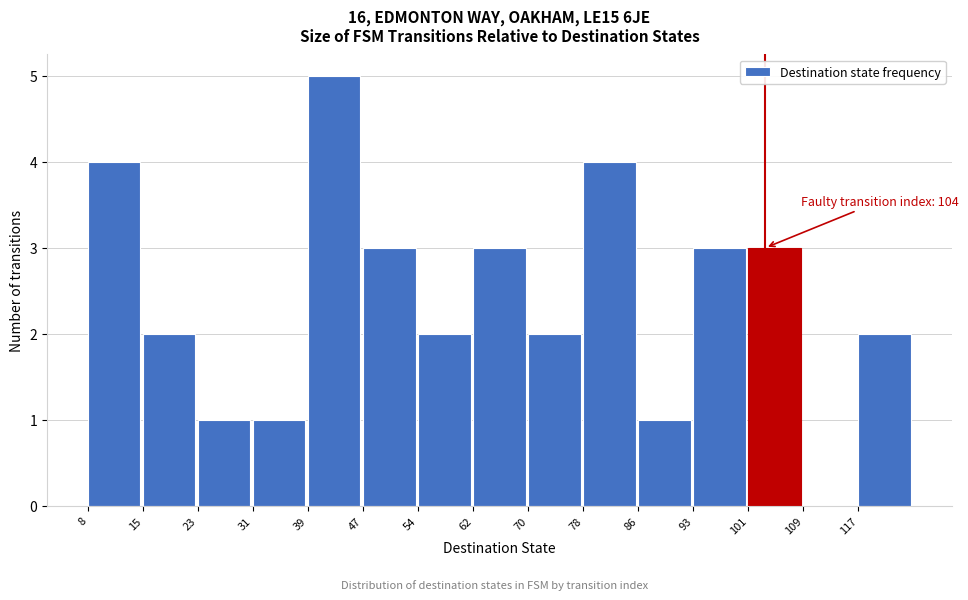

Which range on the x-axis has the tallest bar?

39.2 to 47.0